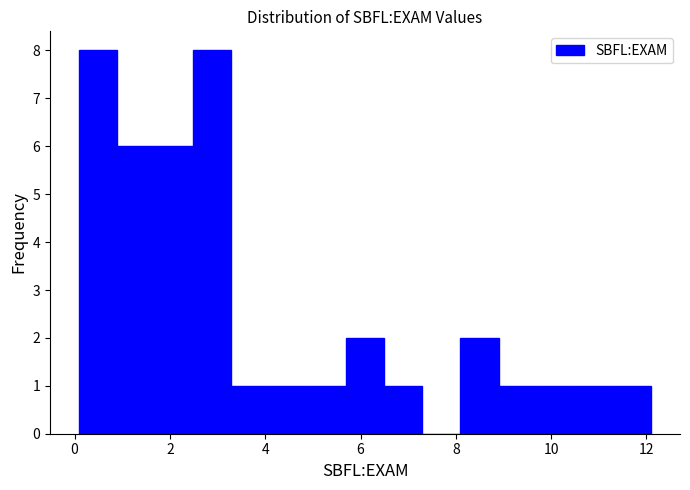

Reading left to right, transcribe this chart: for each bar, give the range it covers on the x-axis and its height. Neither the bar edges nor the heights are printed on the chart, so give them approximately, as read against the axes.

0.0 to 0.8: 8
0.8 to 1.6: 6
1.6 to 2.4: 6
2.4 to 3.2: 8
3.2 to 4.0: 1
4.0 to 4.8: 1
4.8 to 5.6: 1
5.6 to 6.4: 2
6.4 to 7.2: 1
7.2 to 8.0: 0
8.0 to 8.8: 2
8.8 to 9.6: 1
9.6 to 10.6: 1
10.6 to 11.4: 1
11.4 to 12.2: 1